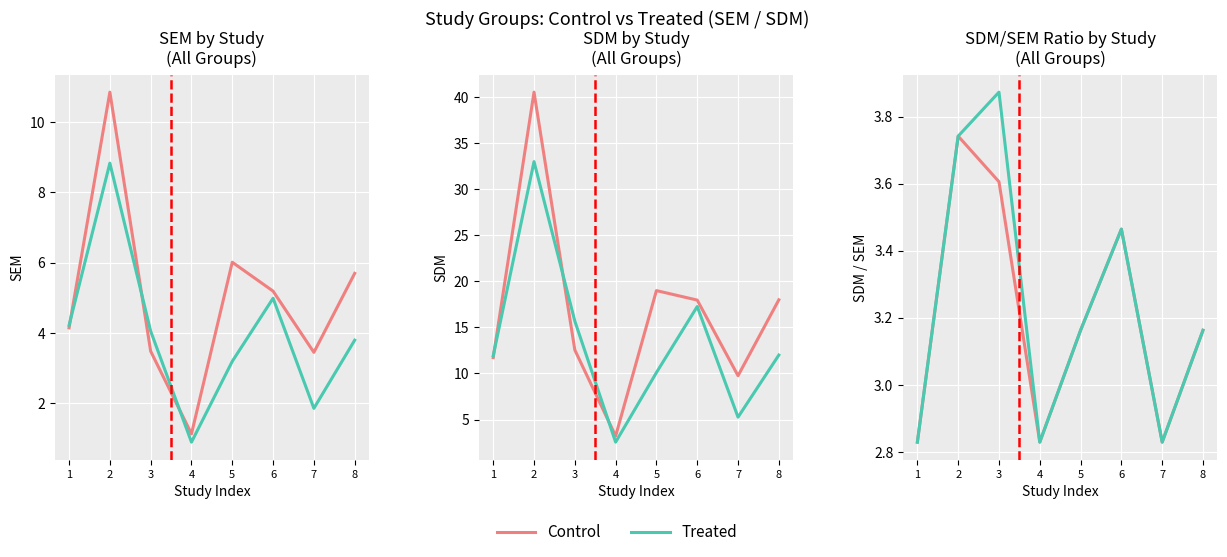

Where is Control nearest to the value 3?

5